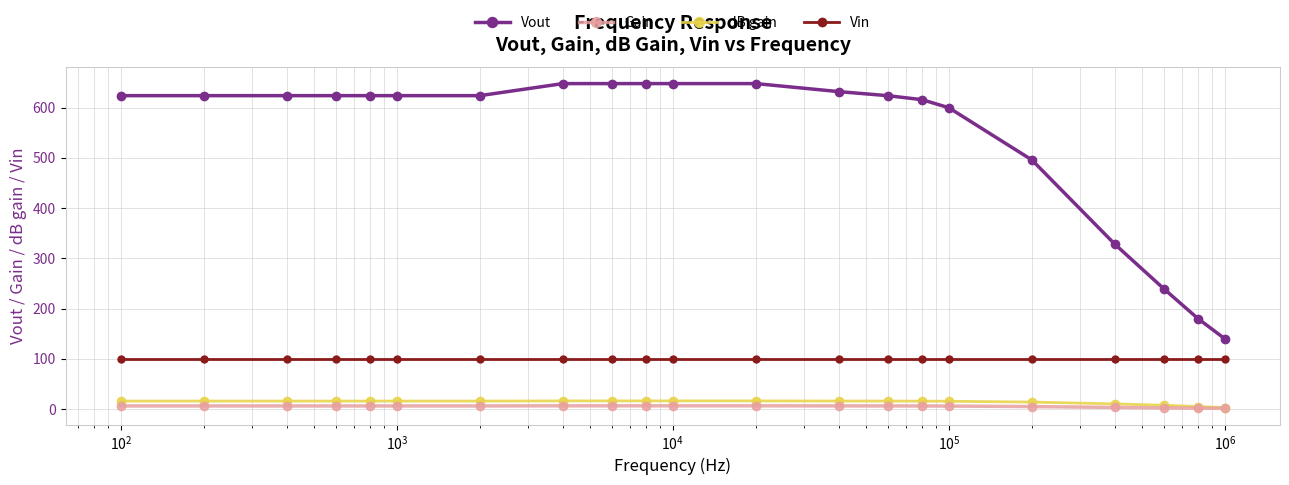

True or false: Vout and dB gain intersect in this chart.

False